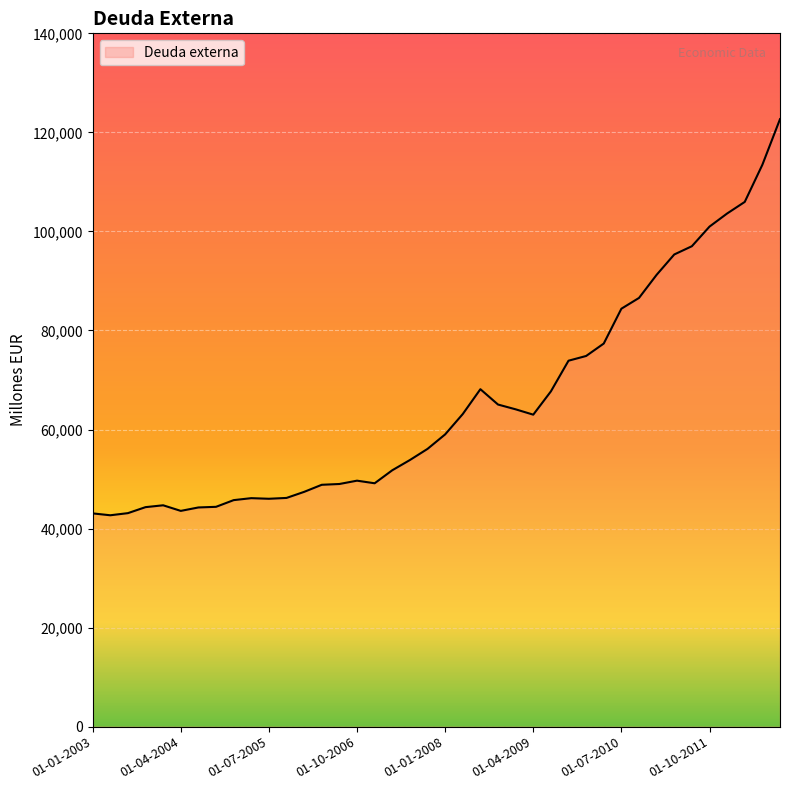

What is the difference between the maximum and minimum values?

79985.6